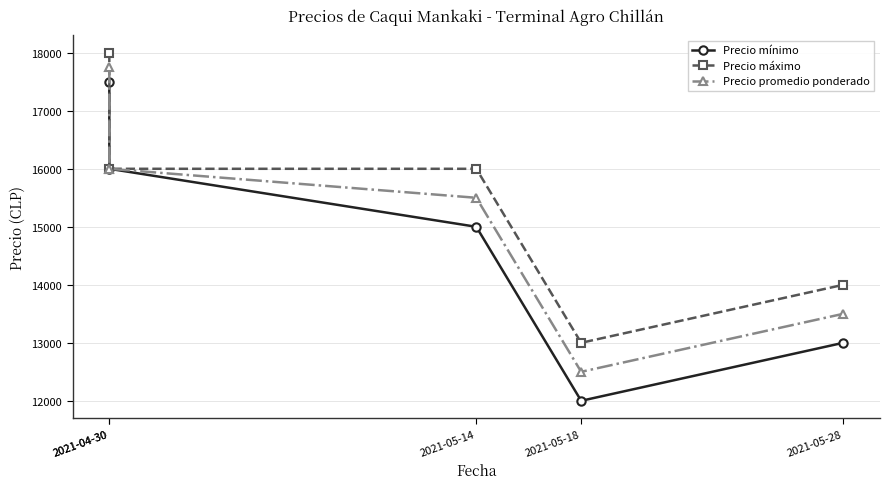

Which series has the widest spread of values?

Precio mínimo